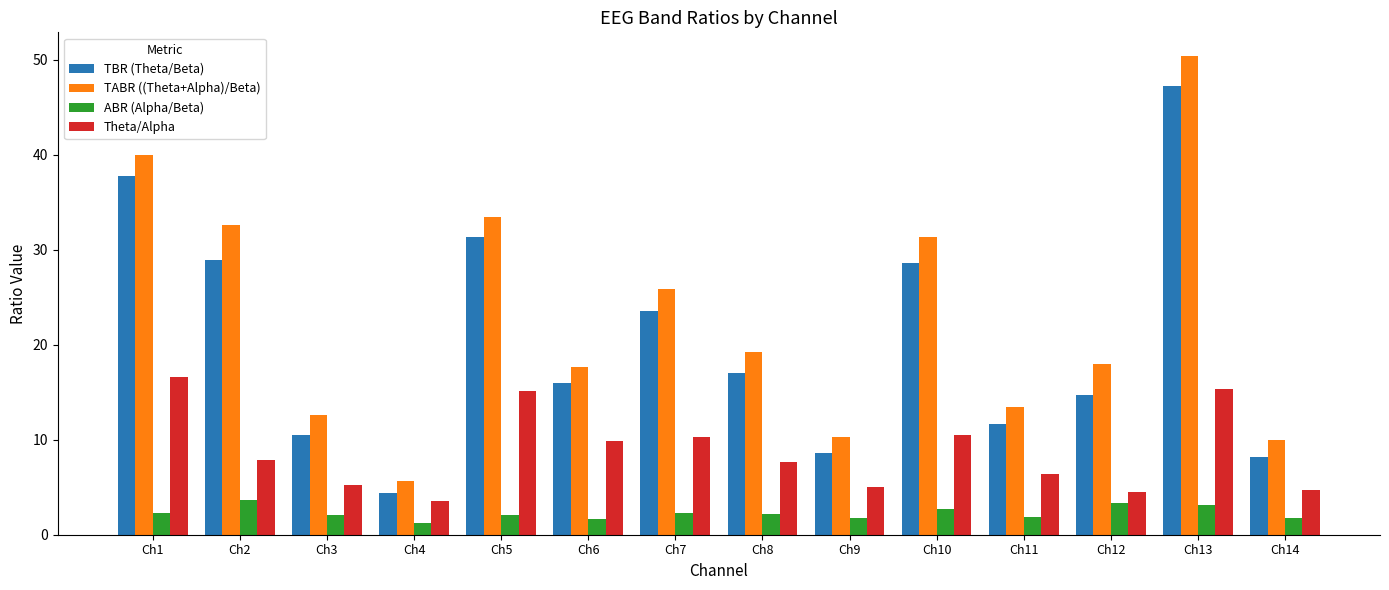

How many values in the TABR ((Theta+Alpha)/Beta) series are below 19?

7